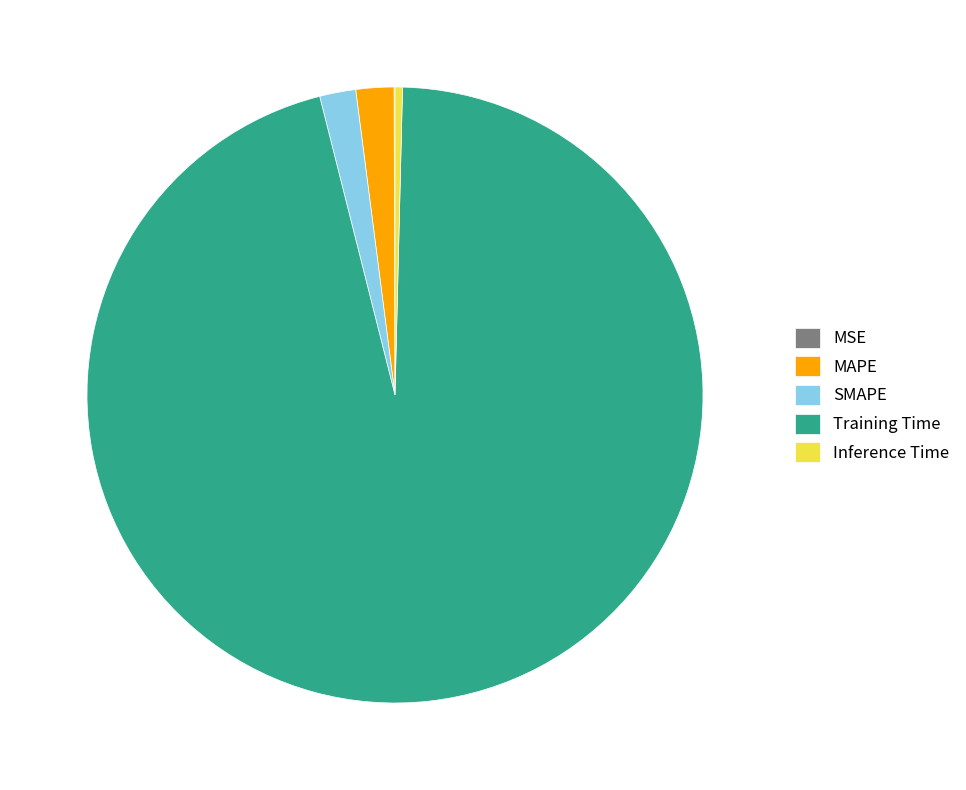

What is the largest slice in the pie chart?

Training Time